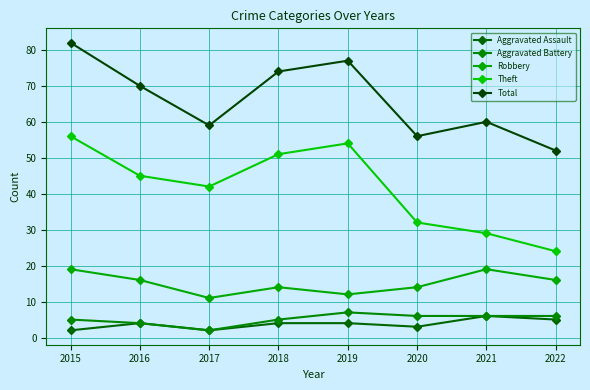

How many lines are shown in the chart?

5